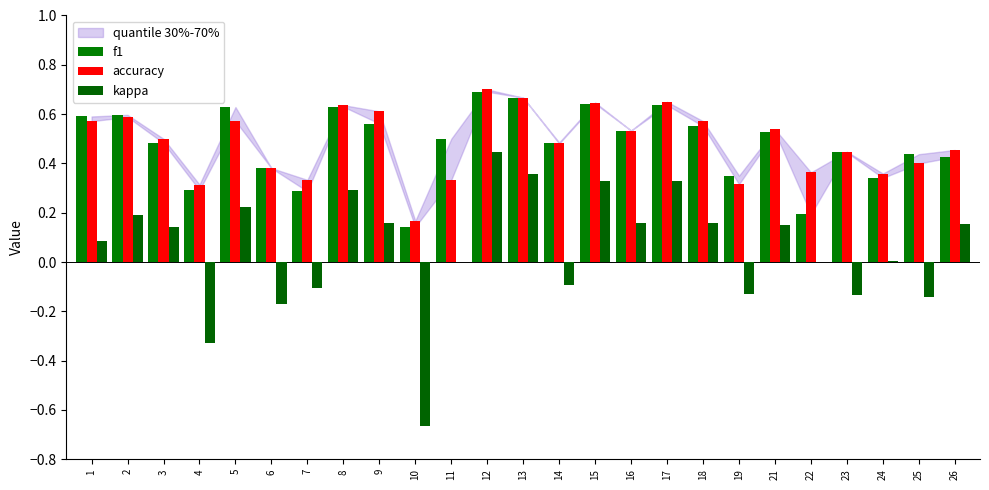

Count the number of data series in this chart.

3